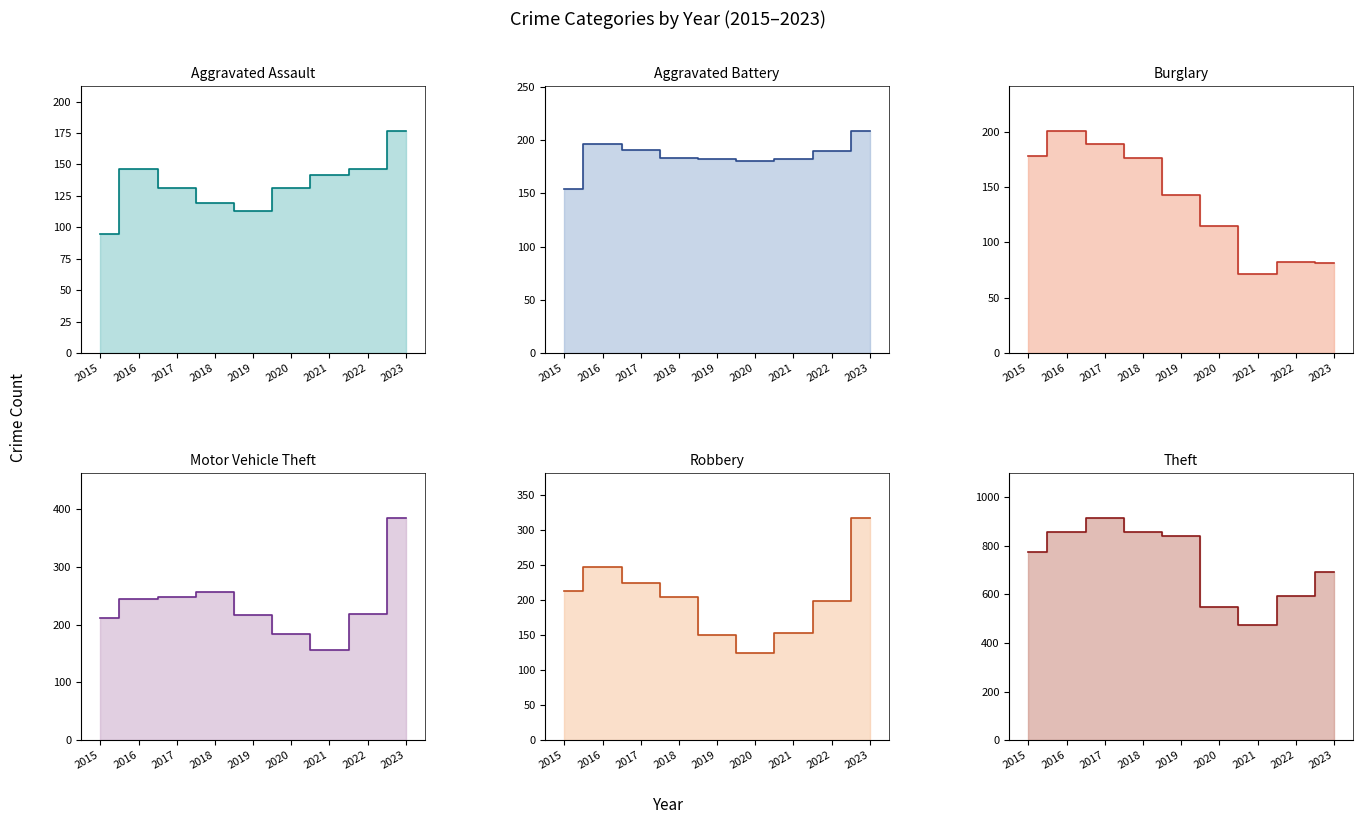

Reading left to right, transcribe all the data shown in this chart.

Aggravated Assault line: 95	146	131	119	113	131	142	146	177
Aggravated Battery line: 154	196	191	183	182	180	182	190	209
Burglary line: 178	201	189	176	143	115	71	82	81
Motor Vehicle Theft line: 211	245	247	256	216	184	156	219	385
Robbery line: 212	247	224	204	150	124	153	198	317
Theft line: 774	858	916	856	841	550	474	593	693